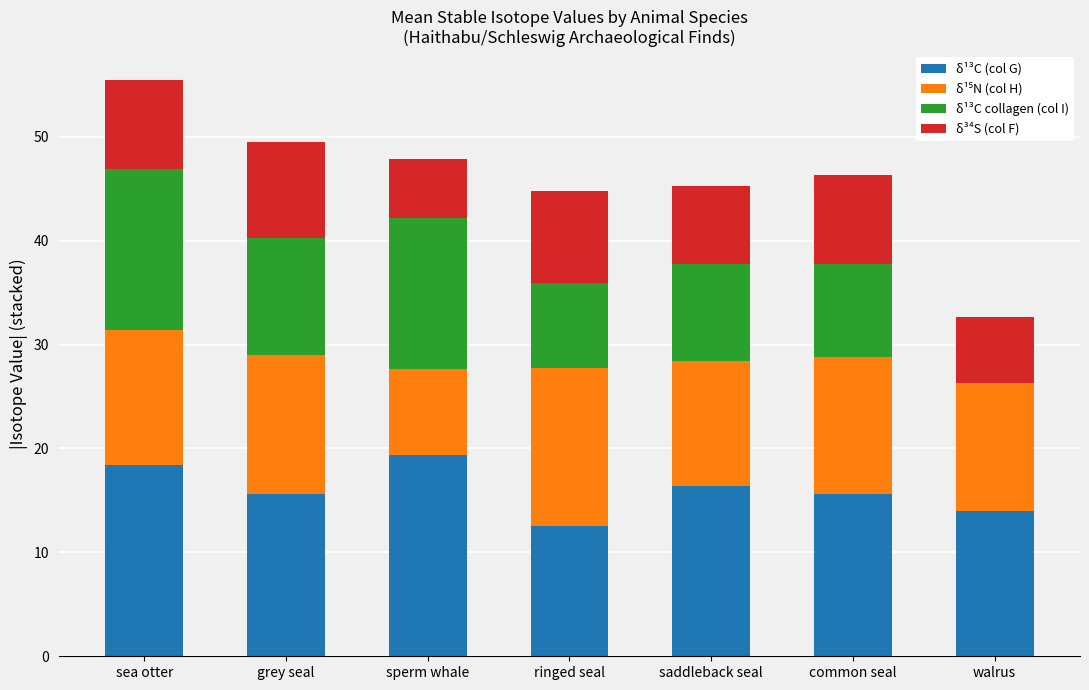

What is the total value across all series at sperm whale?

47.9